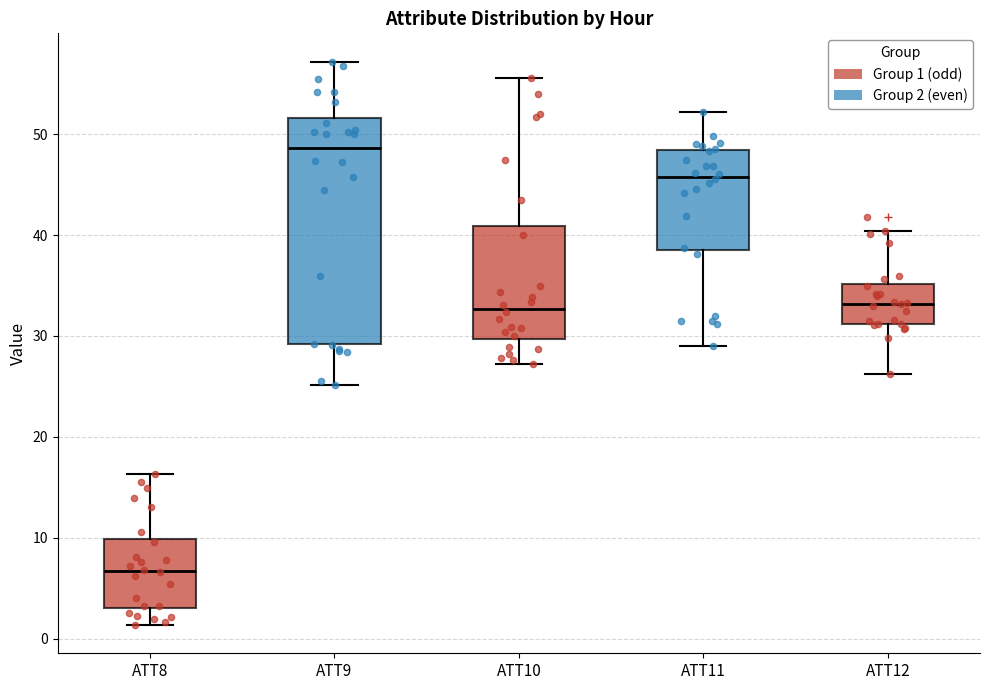

Which box's median line is the lowest?

ATT8